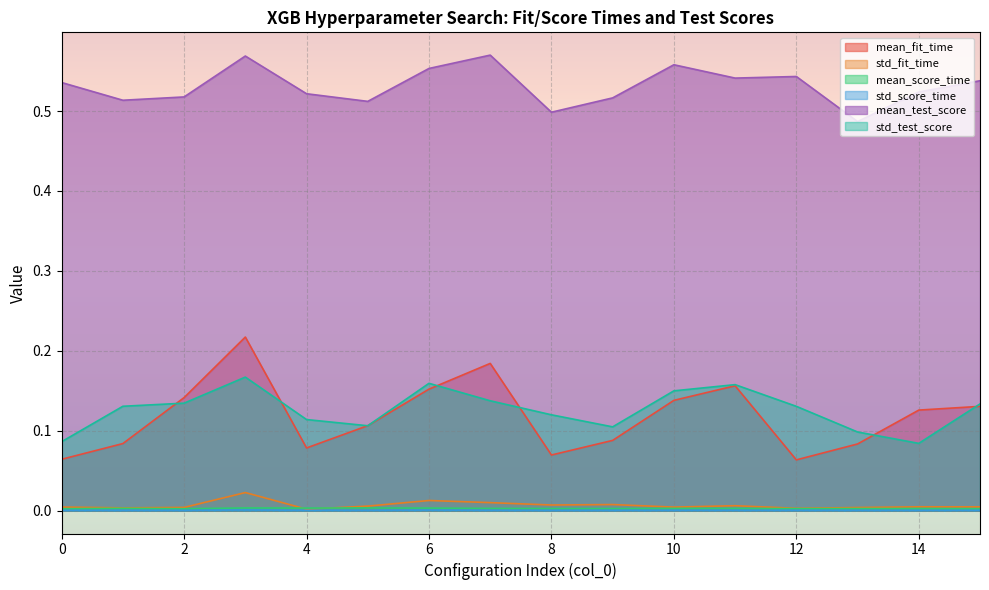

Rank the series by their maximum value, from highest to lowest.

mean_test_score, mean_fit_time, std_test_score, std_fit_time, mean_score_time, std_score_time